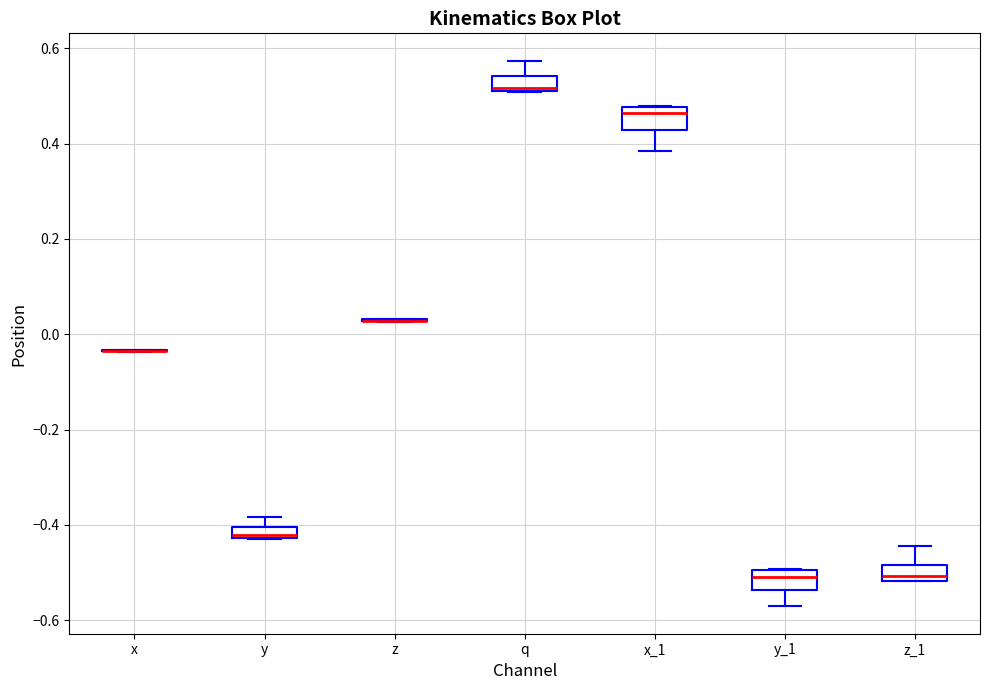

Where does the upper whisker of the box for y end on the y-axis? The values are not printed on the chart, so give them approximately, as read against the axis.

-0.38